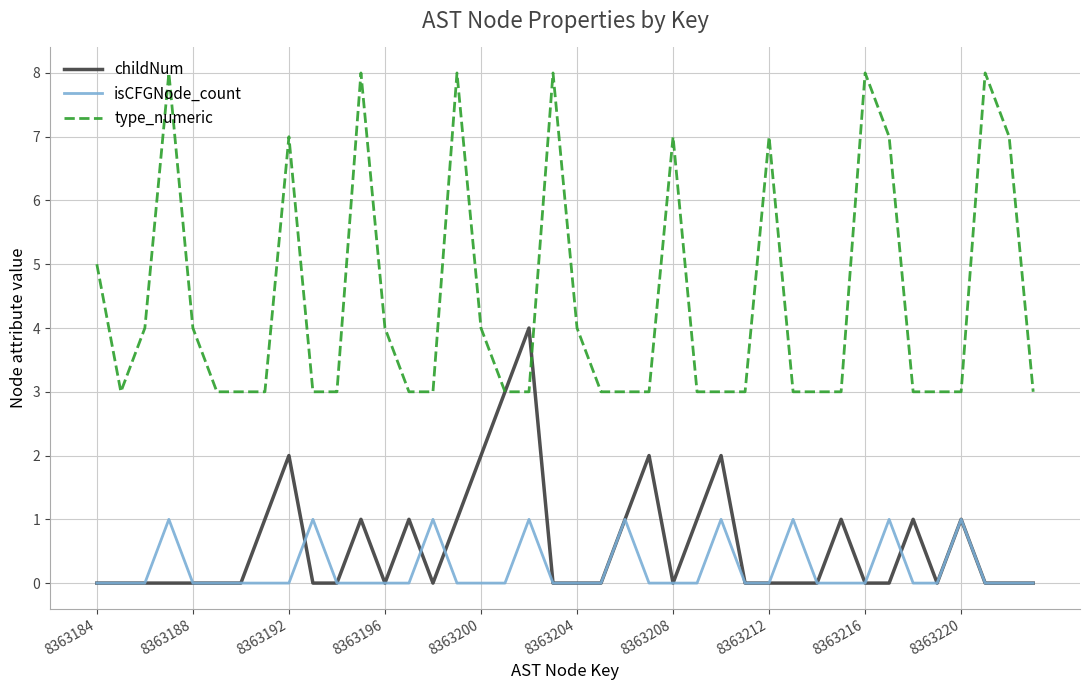

Which series has the largest range (max minus min)?

type_numeric